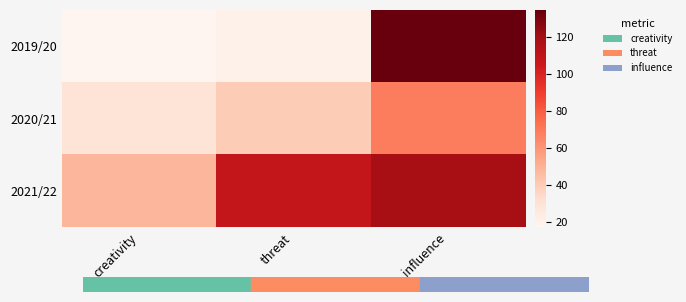

At how many categories does at least one series exceed 34?

3